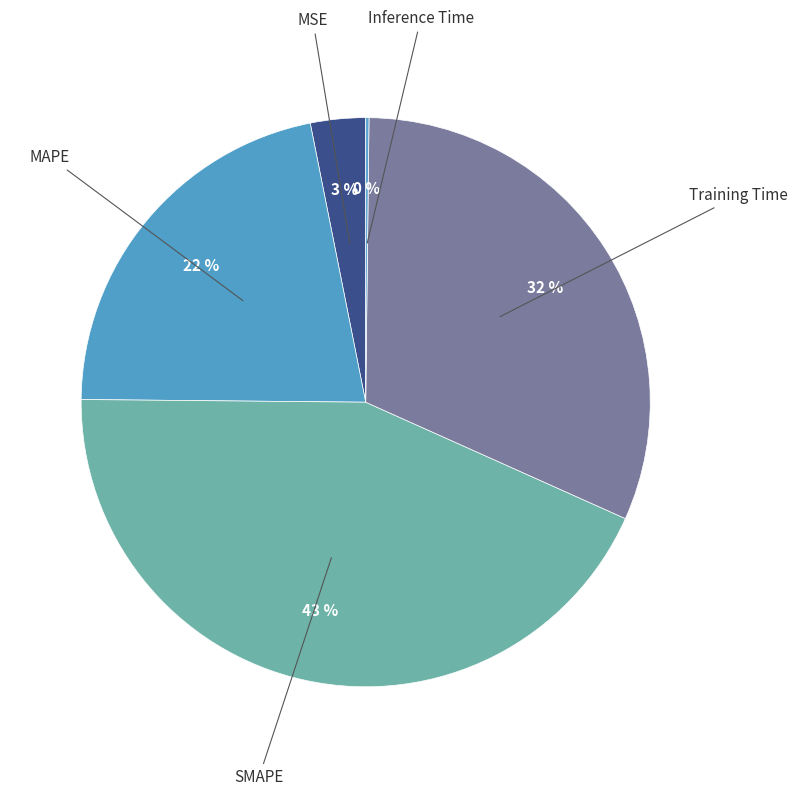

Is there a majority slice in this chart?

No